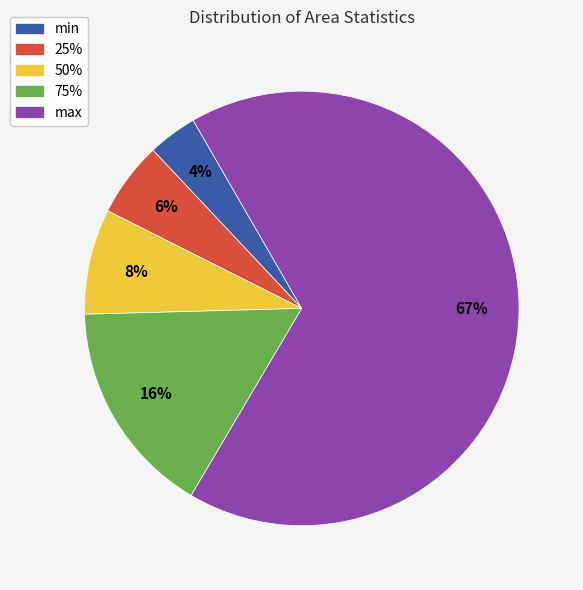

What is the majority slice?

max